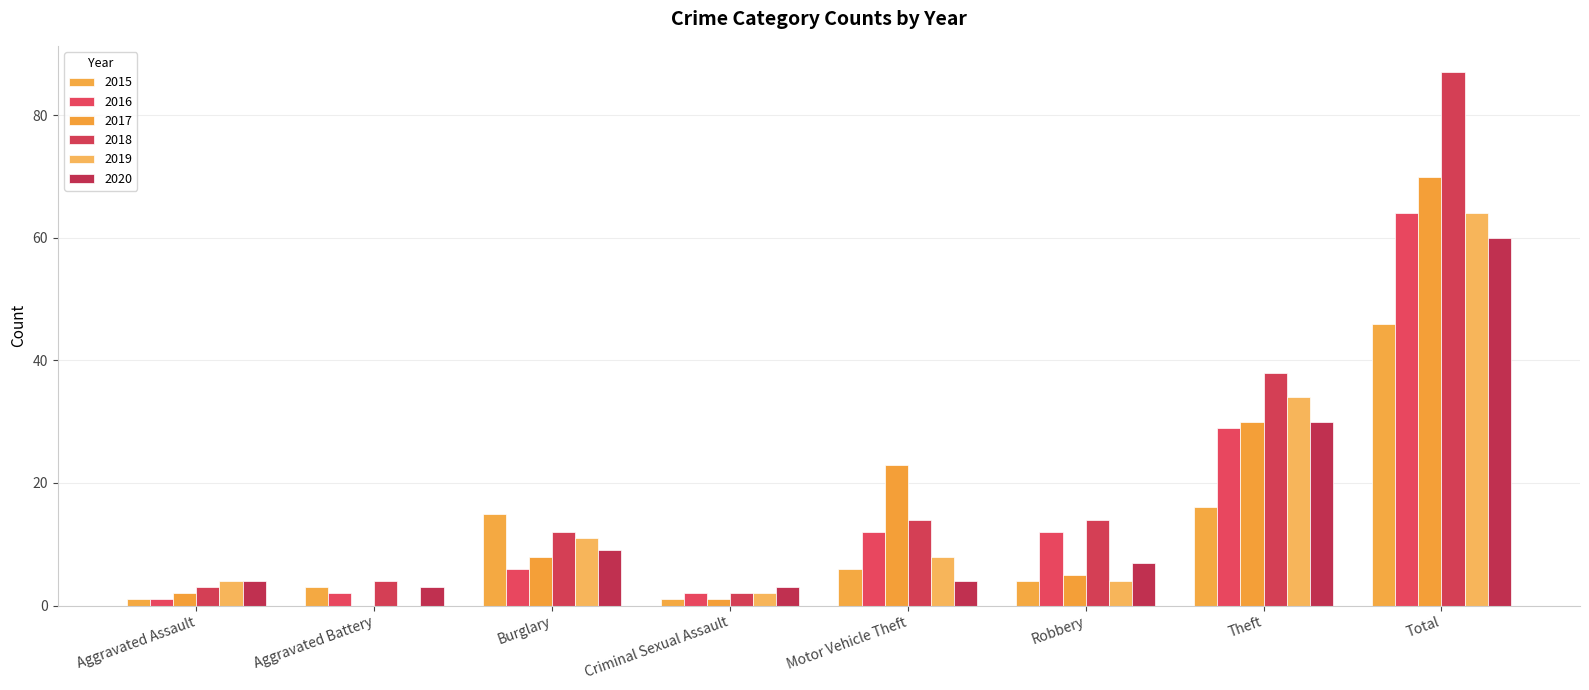

Count the number of categories in the chart.

8